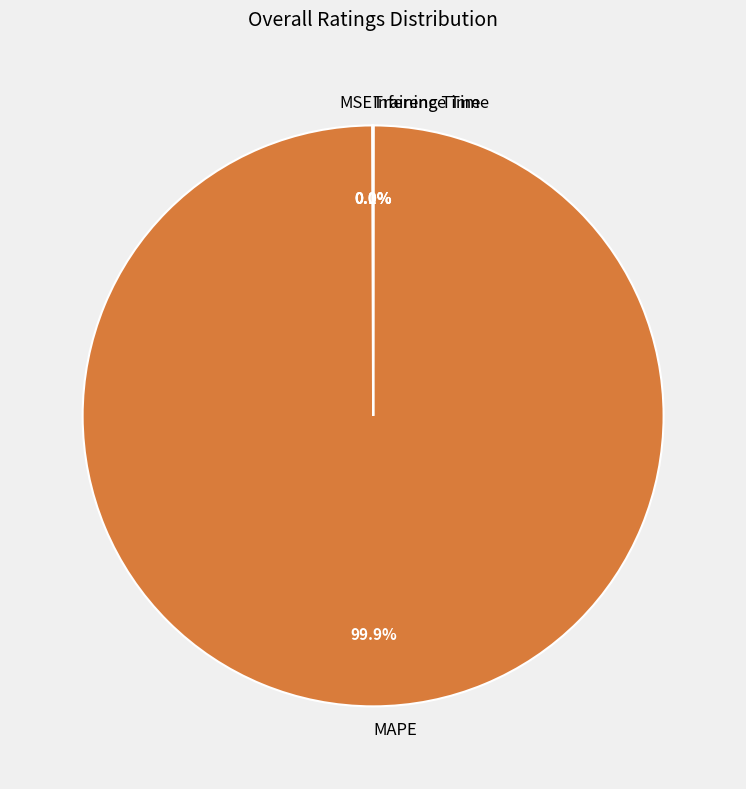

Which category has the biggest portion of the pie?

MAPE